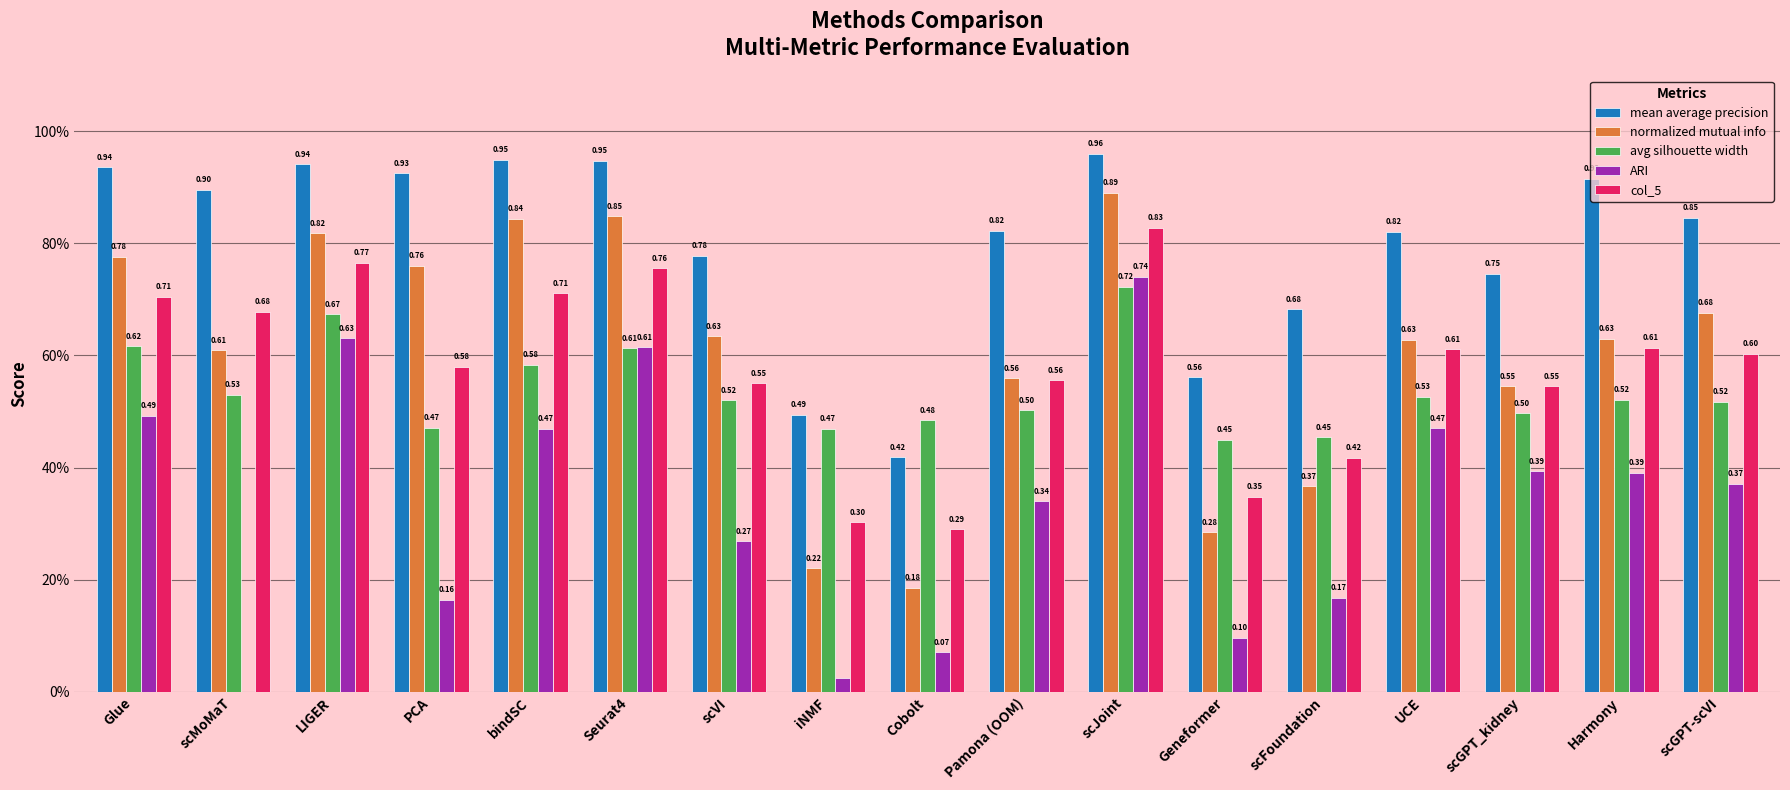

The normalized mutual info series shows 0.4 at scFoundation. True or false?

True